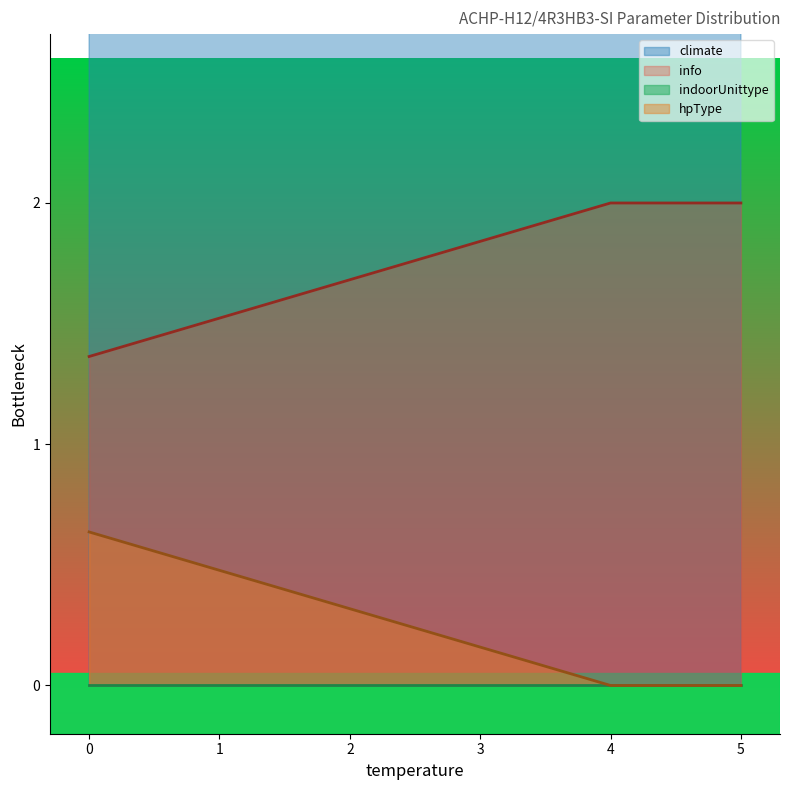

True or false: indoorUnittype and info intersect in this chart.

False